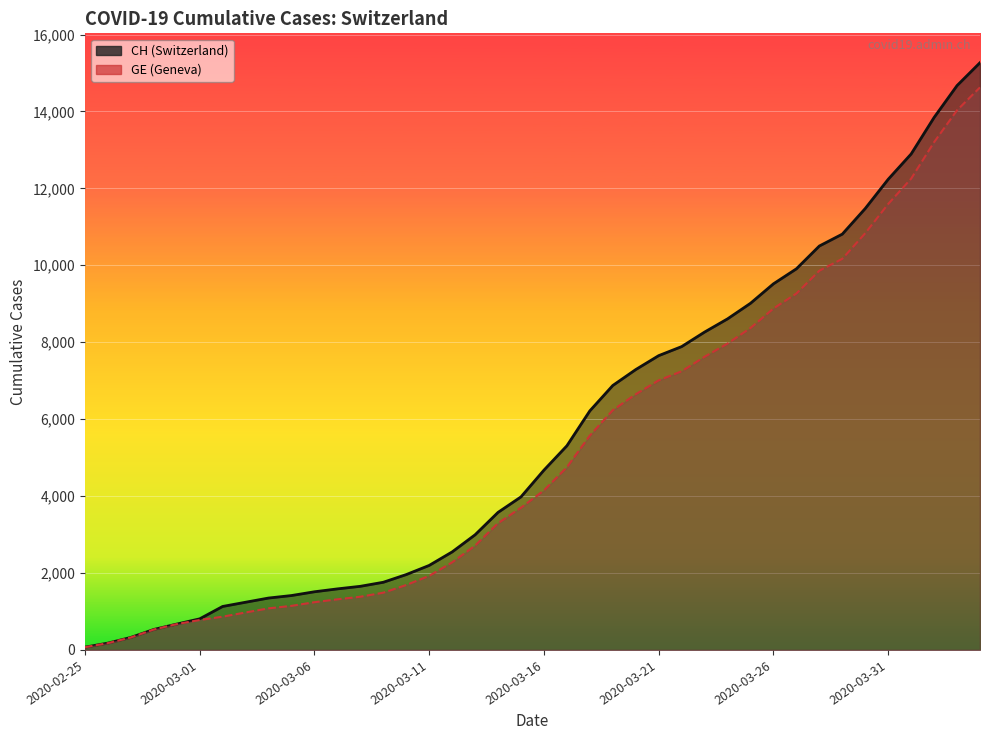

Reading left to right, what are all the values shown in this chart?

CH: 72	177	325	532	672	808	1130	1240	1349	1414	1512	1587	1654	1759	1959	2197	2548	2993	3576	3979	4674	5307	6215	6875	7289	7651	7886	8264	8607	9012	9518	9908	10501	10810	11476	12236	12894	13843	14672	15267
GE: 72	177	325	532	672	778	865	974	1081	1146	1241	1316	1383	1488	1688	1926	2277	2712	3295	3698	4147	4750	5573	6233	6647	7009	7244	7622	7965	8370	8876	9266	9859	10168	10834	11594	12252	13201	14030	14625